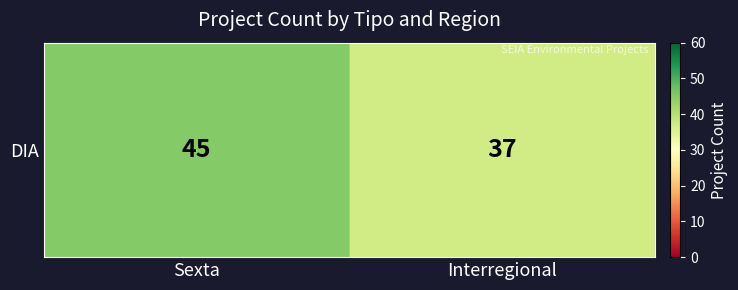

What is the minimum value shown in the chart?

37